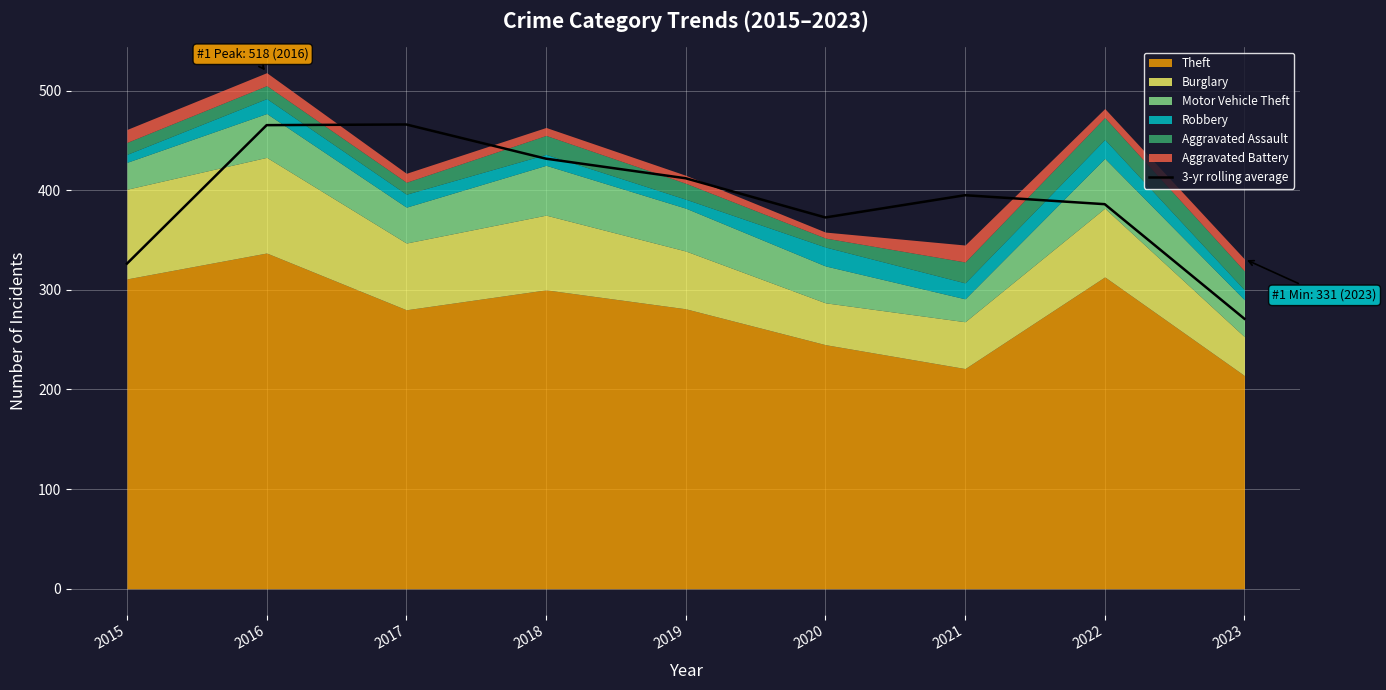

What is the average value?

391.8